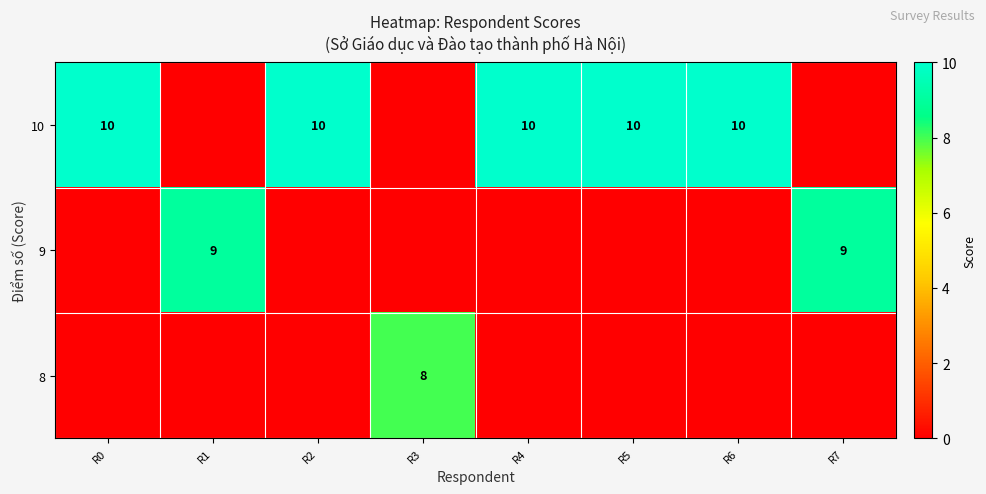

At which label is row_0 closest to 5?

R0